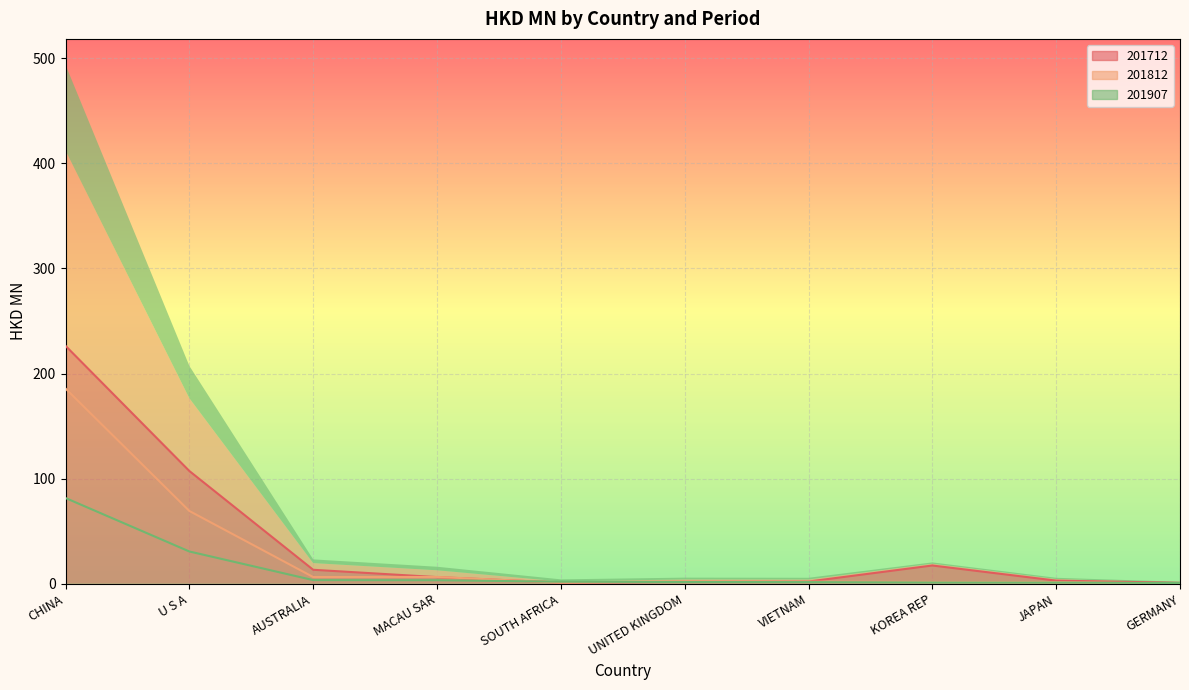

Is it true that 201907 equals 1.0 at MACAU SAR?

False